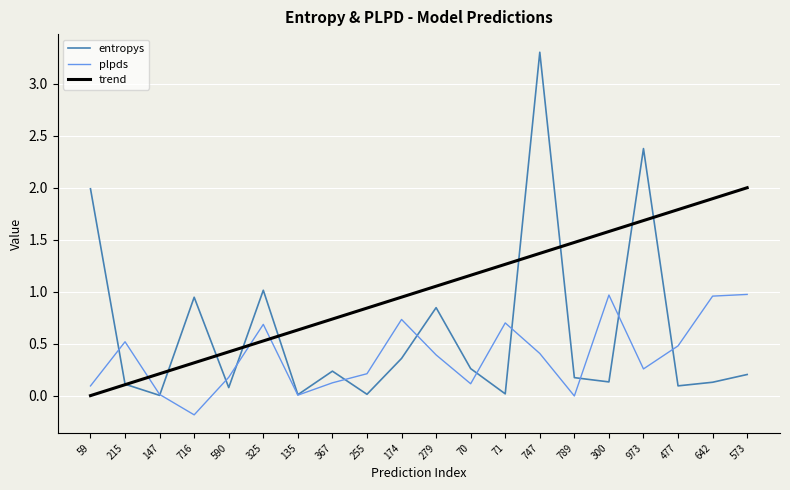

What is the total value across all series at 590?

0.3